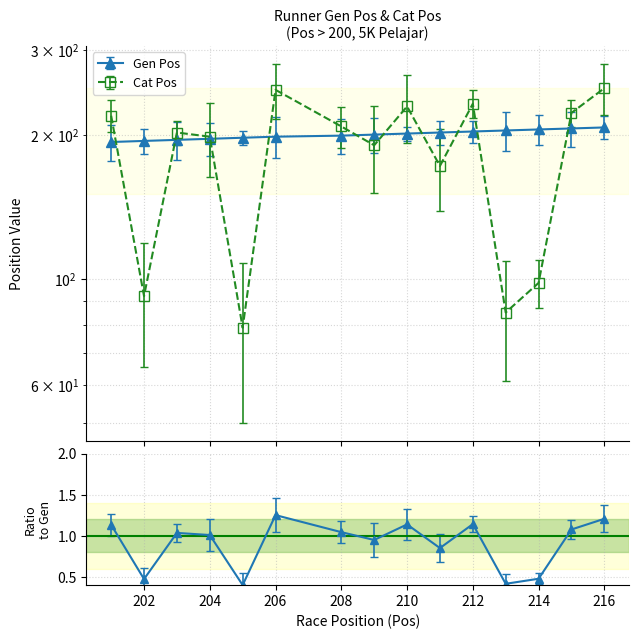

True or false: Gen Pos has a value of 200 at 209.

True